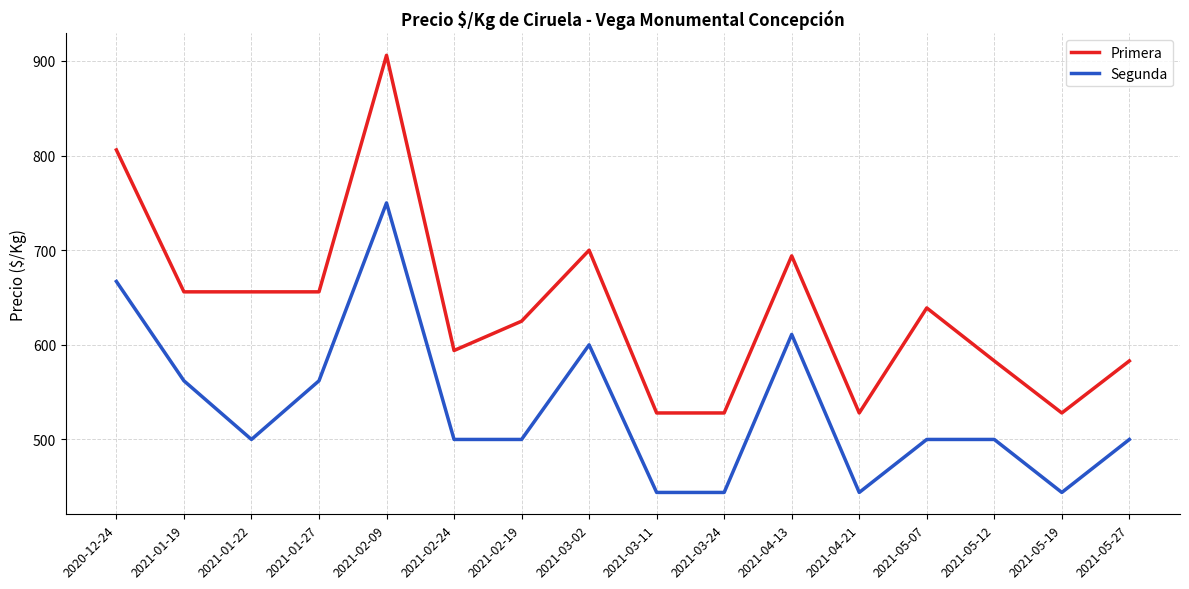

Is it true that Segunda equals 725 at 2021-03-24?

False